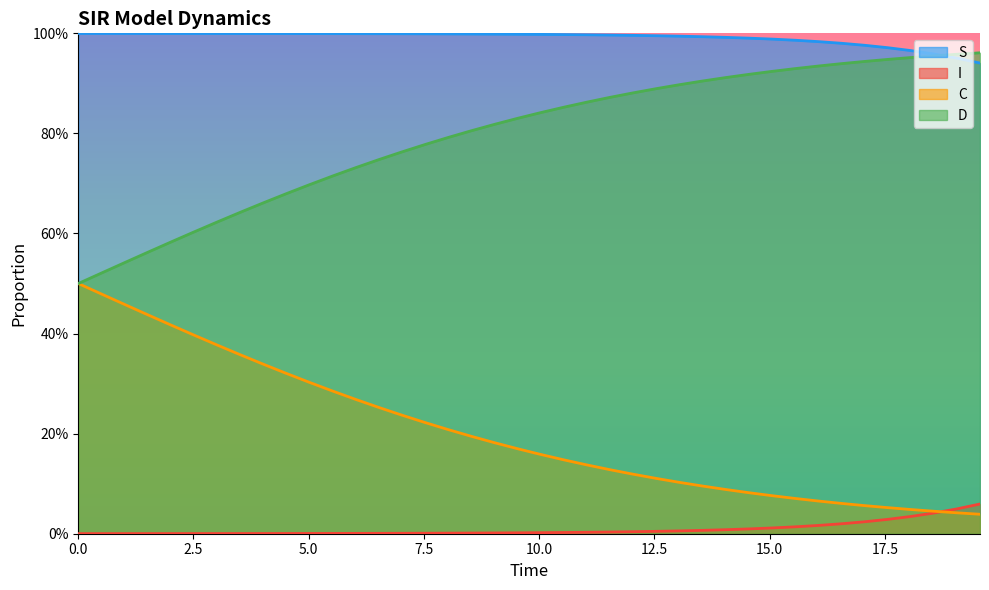

Reading left to right, list all the values displayed in this chart.

S: 1.0	1.0	1.0	1.0	1.0	1.0	1.0	1.0	1.0	1.0	1.0	1.0	1.0	1.0	1.0	1.0	1.0	1.0	1.0	1.0	1.0	1.0	1.0	1.0	1.0	1.0	1.0	1.0	1.0	1.0	1.0	1.0	1.0	1.0	1.0	1.0	1.0	1.0	1.0	0.9
I: 0.0	0.0	0.0	0.0	0.0	0.0	0.0	0.0	0.0	0.0	0.0	0.0	0.0	0.0	0.0	0.0	0.0	0.0	0.0	0.0	0.0	0.0	0.0	0.0	0.0	0.0	0.0	0.0	0.0	0.0	0.0	0.0	0.0	0.0	0.0	0.0	0.0	0.0	0.0	0.1
C: 0.5	0.5	0.5	0.4	0.4	0.4	0.4	0.4	0.3	0.3	0.3	0.3	0.3	0.3	0.2	0.2	0.2	0.2	0.2	0.2	0.2	0.1	0.1	0.1	0.1	0.1	0.1	0.1	0.1	0.1	0.1	0.1	0.1	0.1	0.1	0.1	0.0	0.0	0.0	0.0
D: 0.5	0.5	0.5	0.6	0.6	0.6	0.6	0.6	0.7	0.7	0.7	0.7	0.7	0.7	0.8	0.8	0.8	0.8	0.8	0.8	0.8	0.9	0.9	0.9	0.9	0.9	0.9	0.9	0.9	0.9	0.9	0.9	0.9	0.9	0.9	0.9	1.0	1.0	1.0	1.0